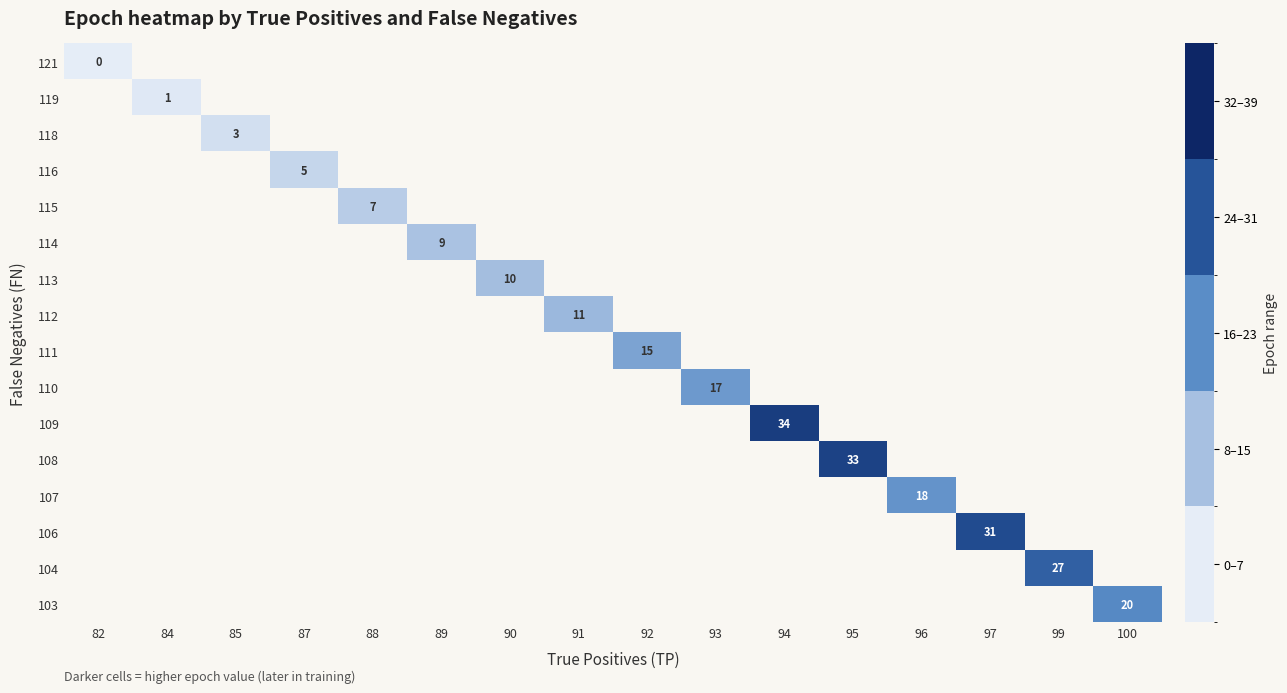

The 109 series shows 23 at 94. True or false?

False